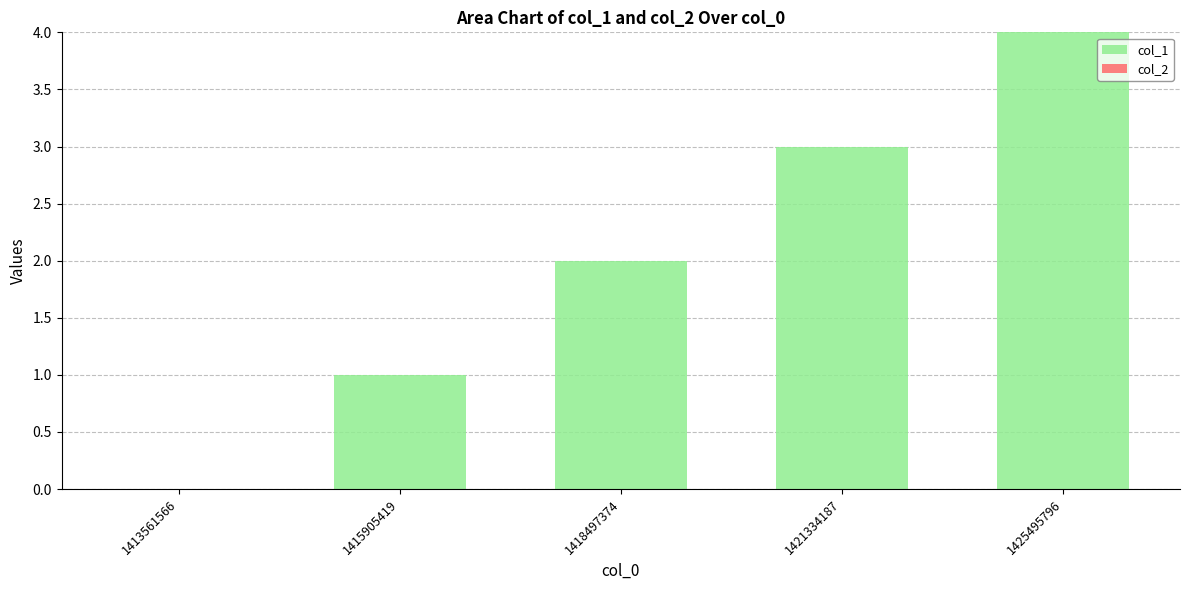

What is the sum of all values?

10